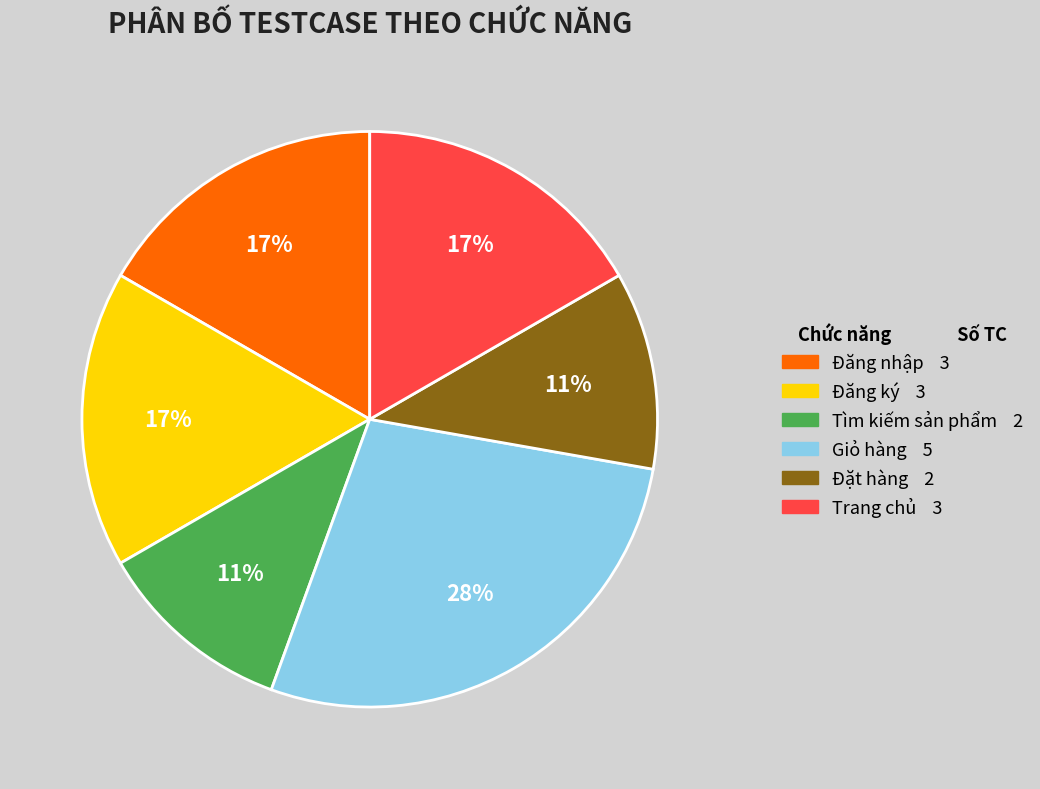

To the nearest percent, what is the average slice percentage?

17%